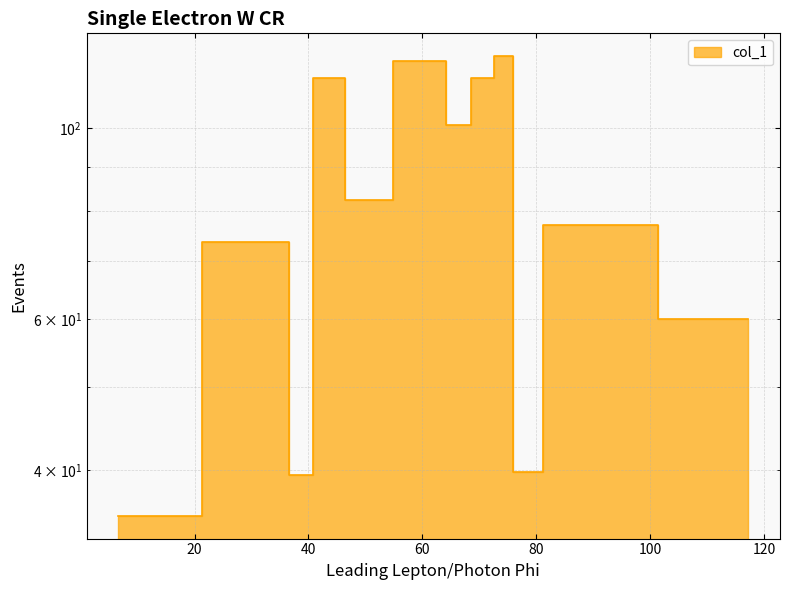

The chart shows a value of 187.8 at 44.5. True or false?

False